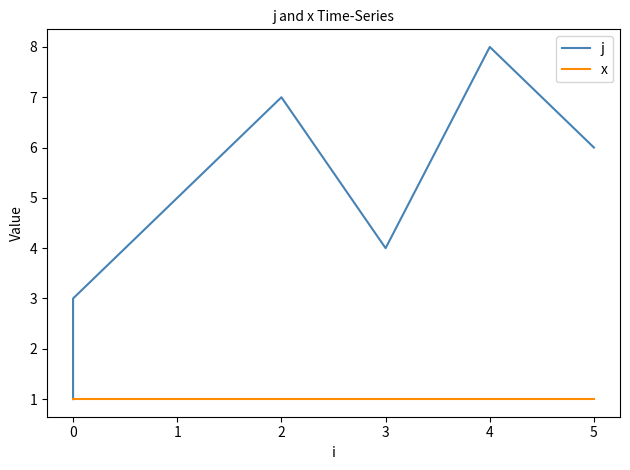

True or false: x and j cross at least once.

False